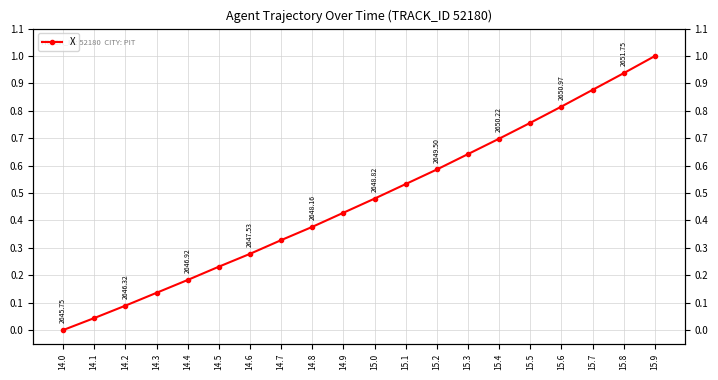

How many data points does each series have?

20